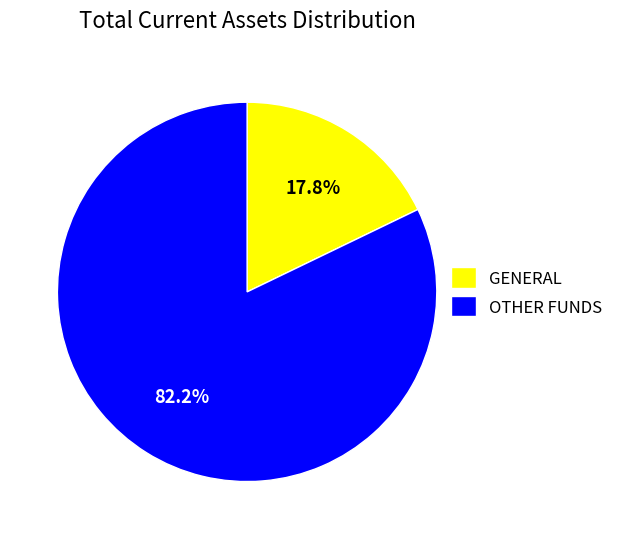

How many slices are in this pie chart?

2